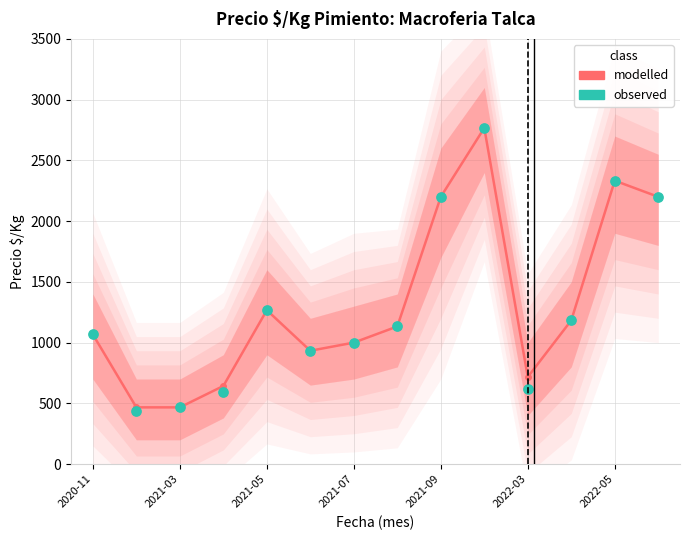

Which series has the largest total across all categories?

modelled